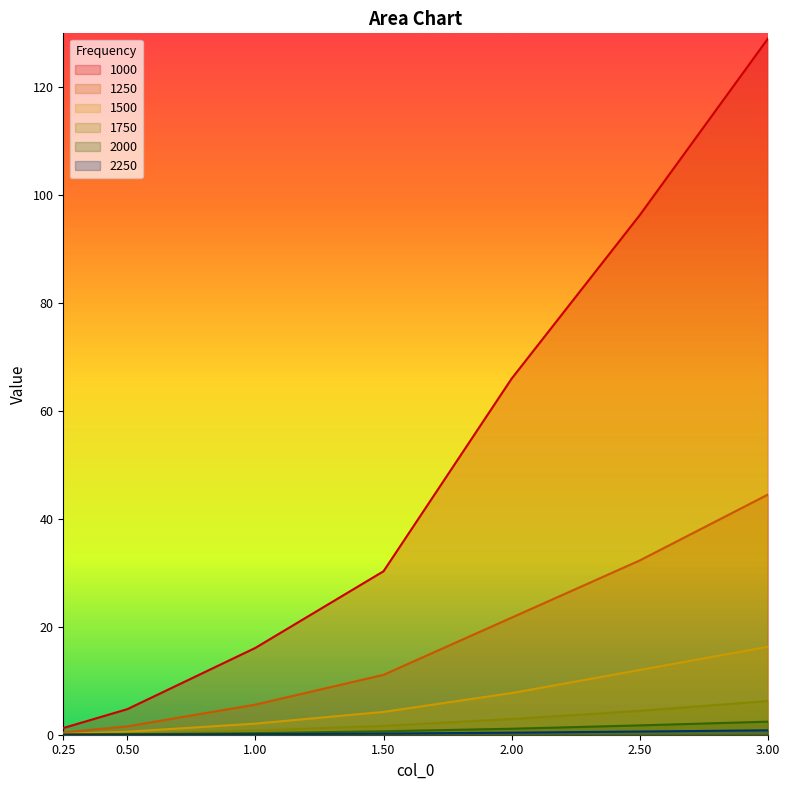

What is the label of the 6th point from the right?

0.5